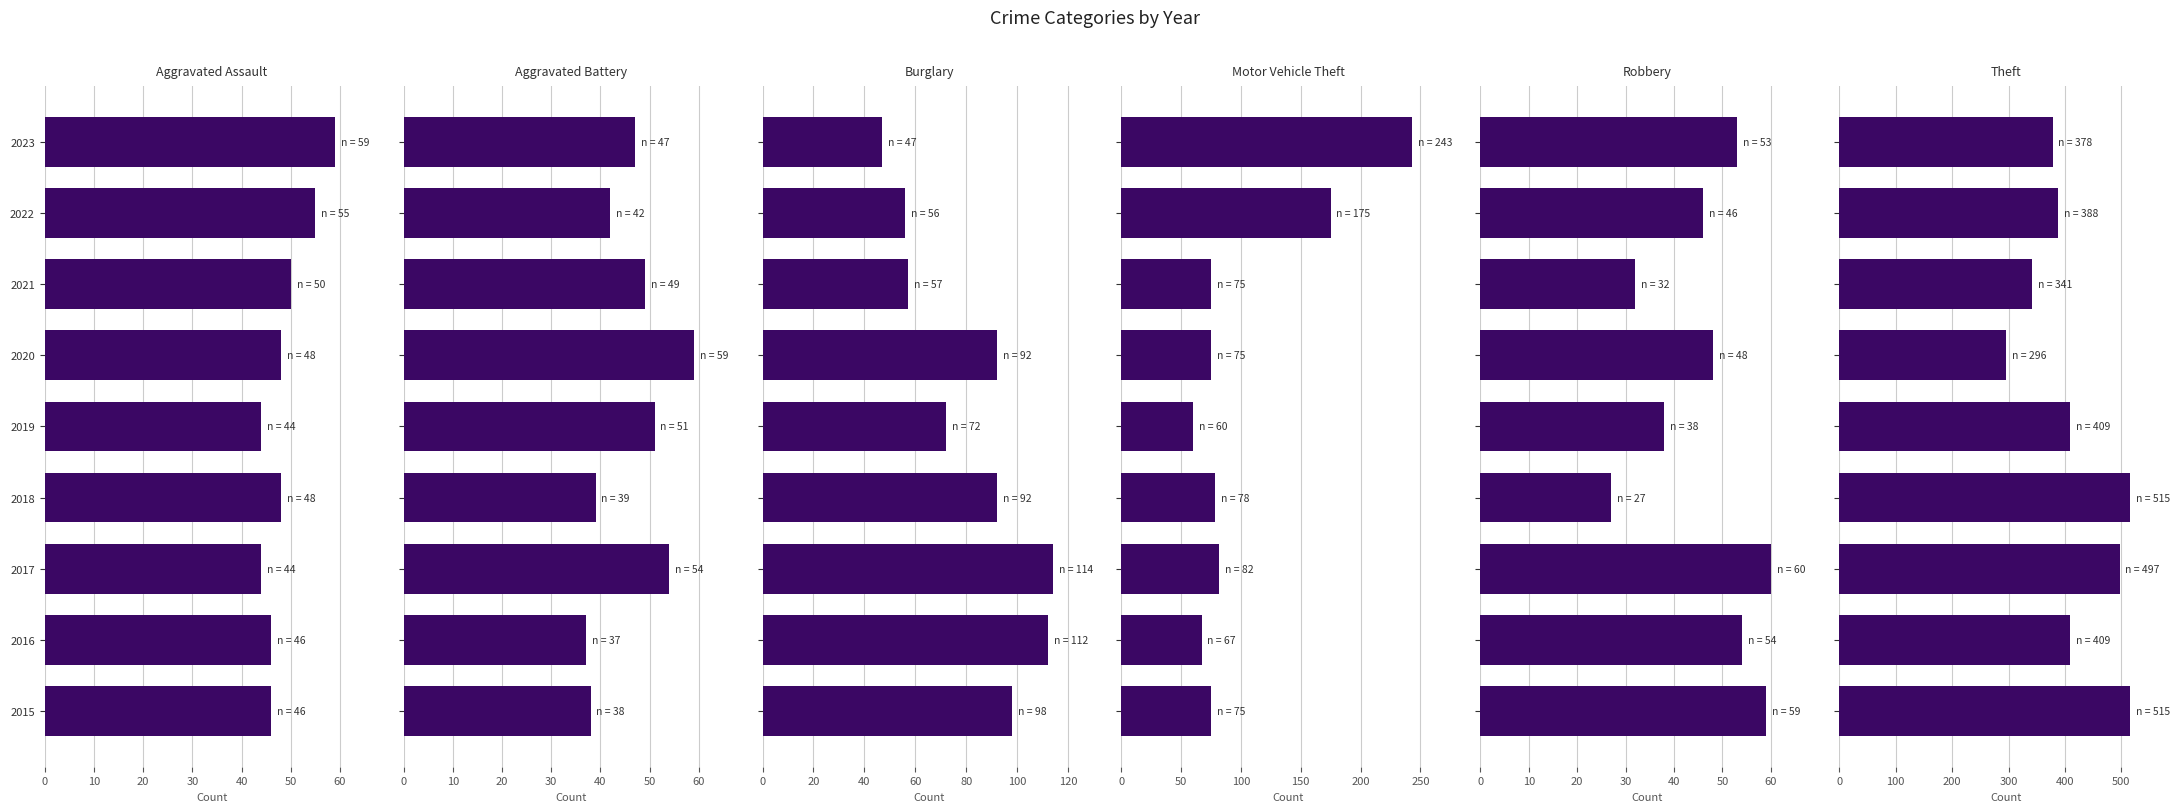

Are the bars grouped side by side (vs. stacked)?

Yes